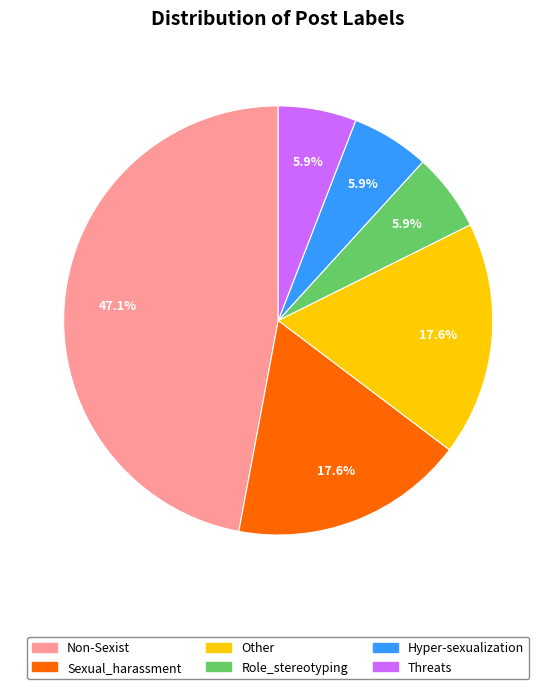

What percentage is NOT represented by Non-Sexist?

52.9%